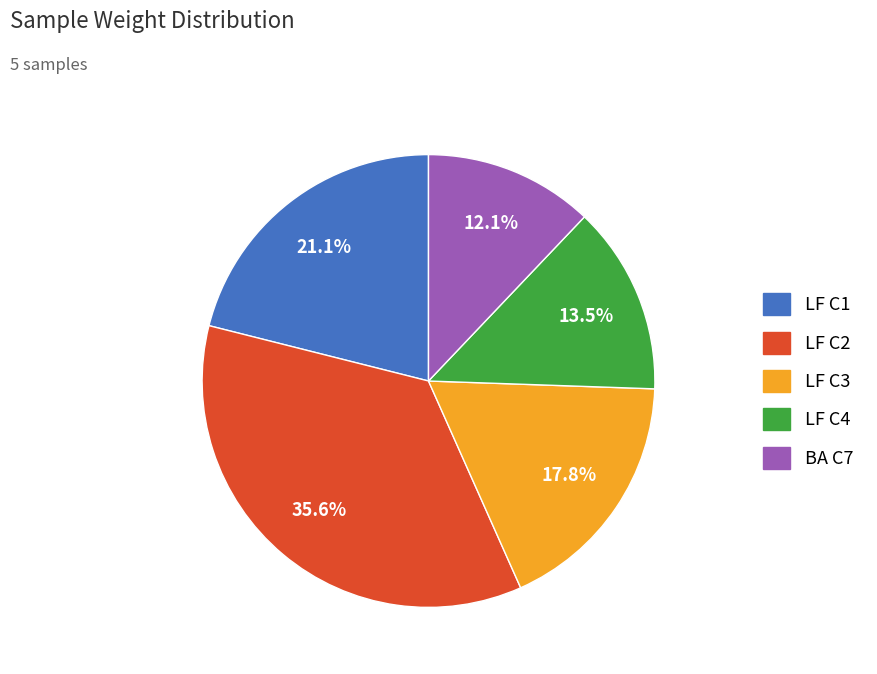

Combined, what portion of the pie is BA C7 and LF C4?

25.6%